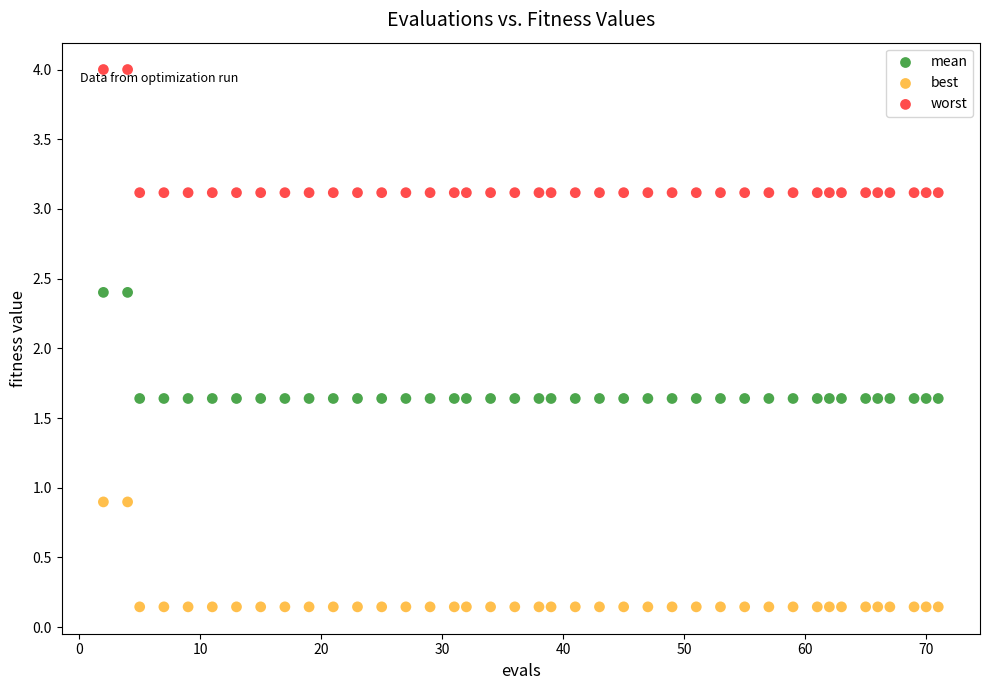

What are all the series names shown in the legend?

mean, best, worst